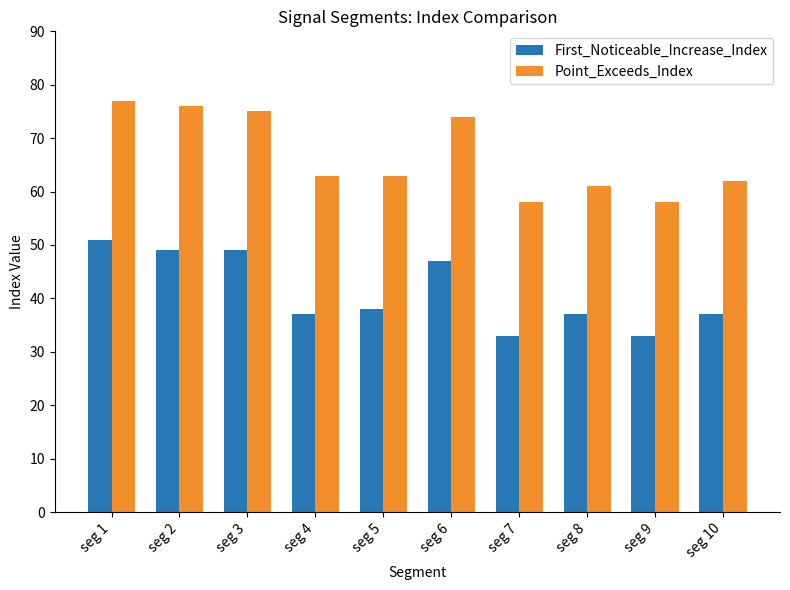

At seg 8, list the series in order from largest to smallest.

Point_Exceeds_Index, First_Noticeable_Increase_Index